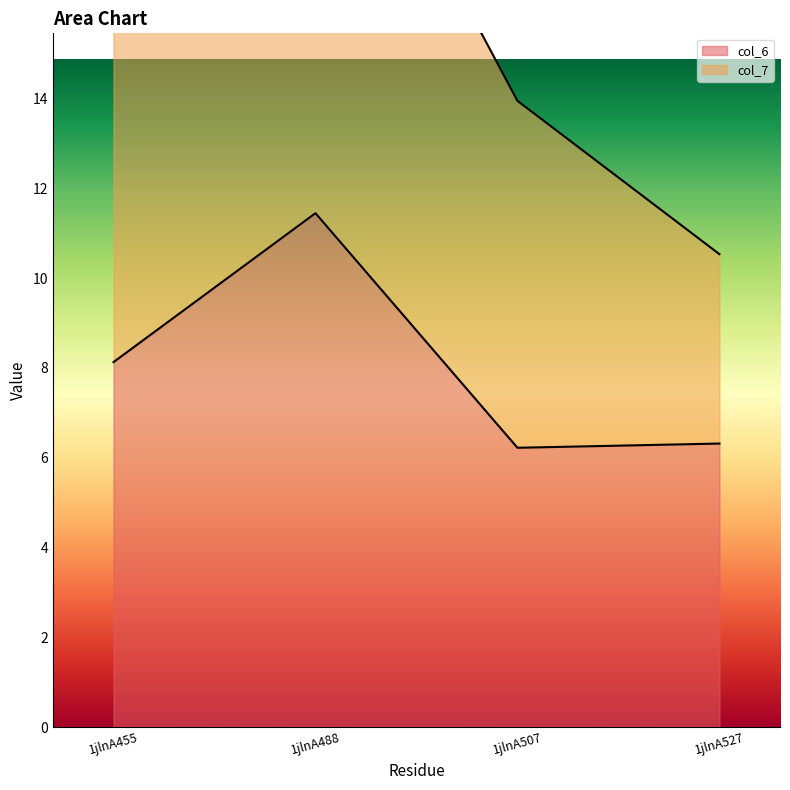

What is the average value?

8.0